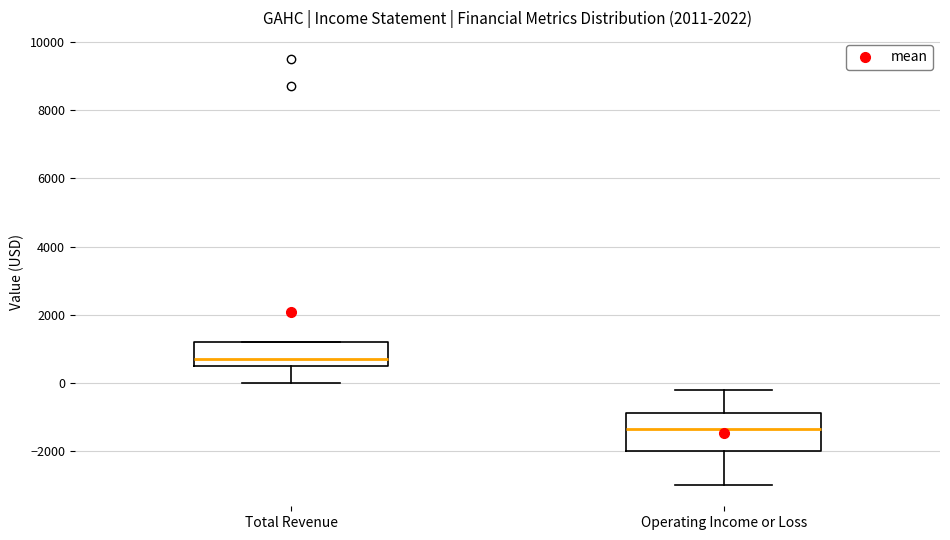

Where does the median line of the box for Total Revenue sit on the y-axis? The values are not printed on the chart, so give them approximately, as read against the axis.

800